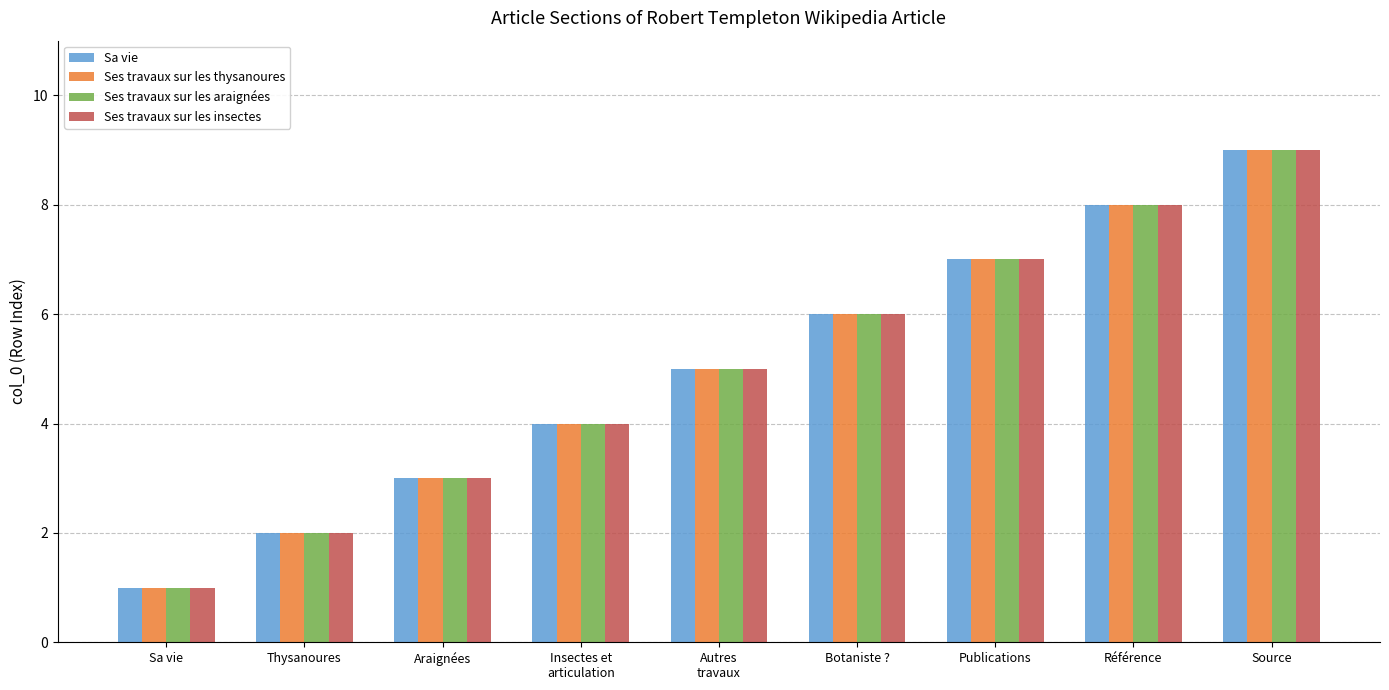

What position from the left is Autres
travaux?

5